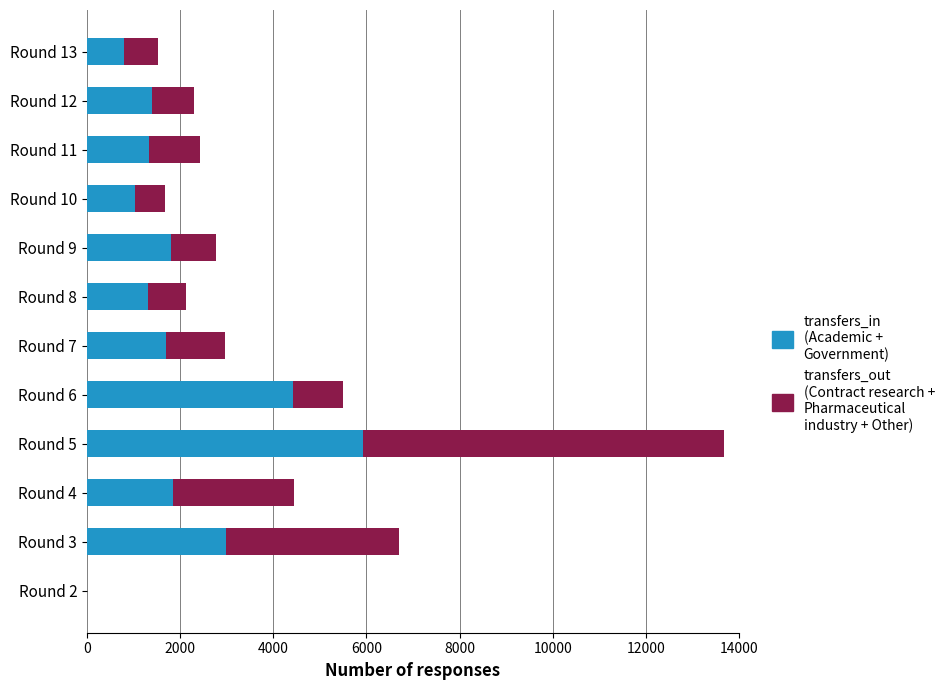

At which category is the sum across all series the highest?

Round 5